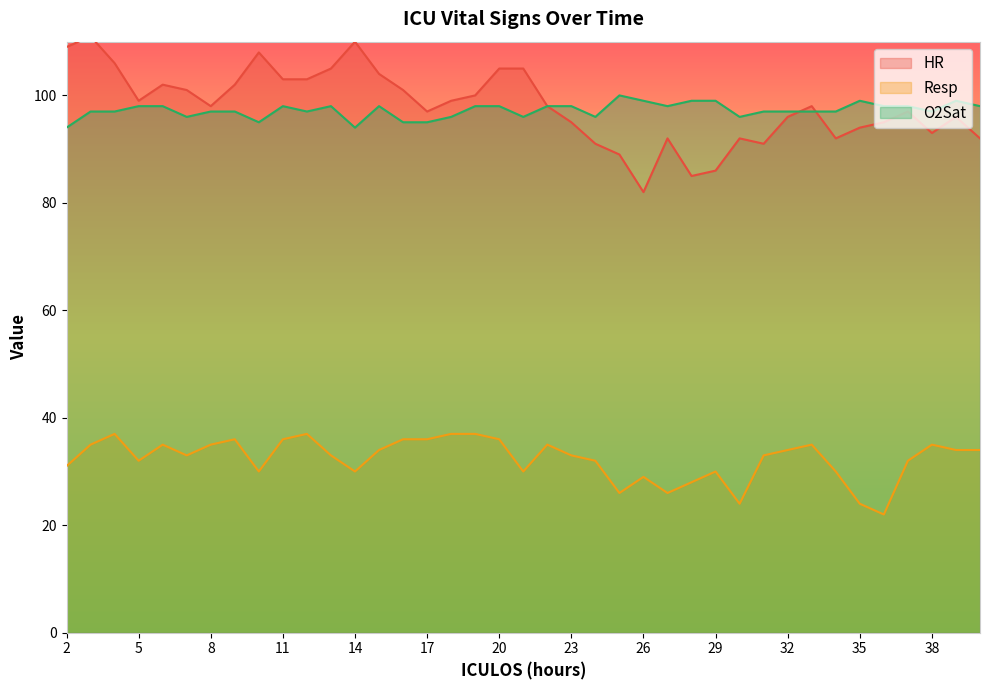

Is the value of Resp at 23 greater than the value of O2Sat at 15?

No